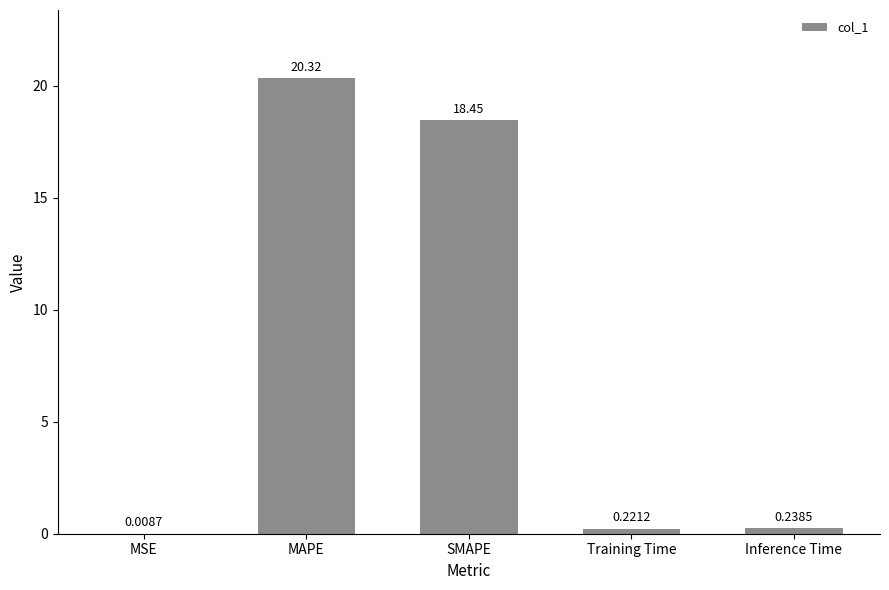

Which label corresponds to the largest value in the chart?

MAPE